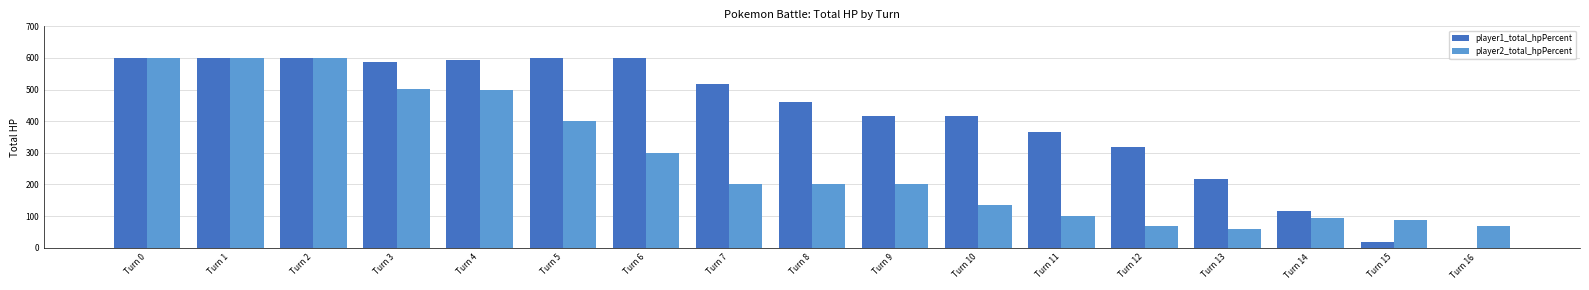

Which series has the largest range (max minus min)?

player1_total_hpPercent